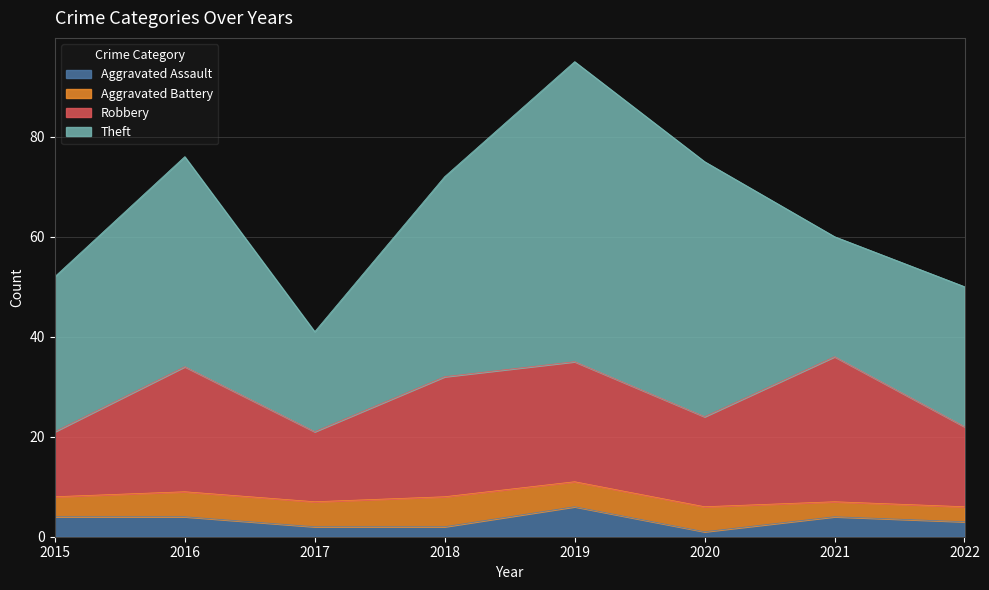

Which series has the largest range (max minus min)?

Theft